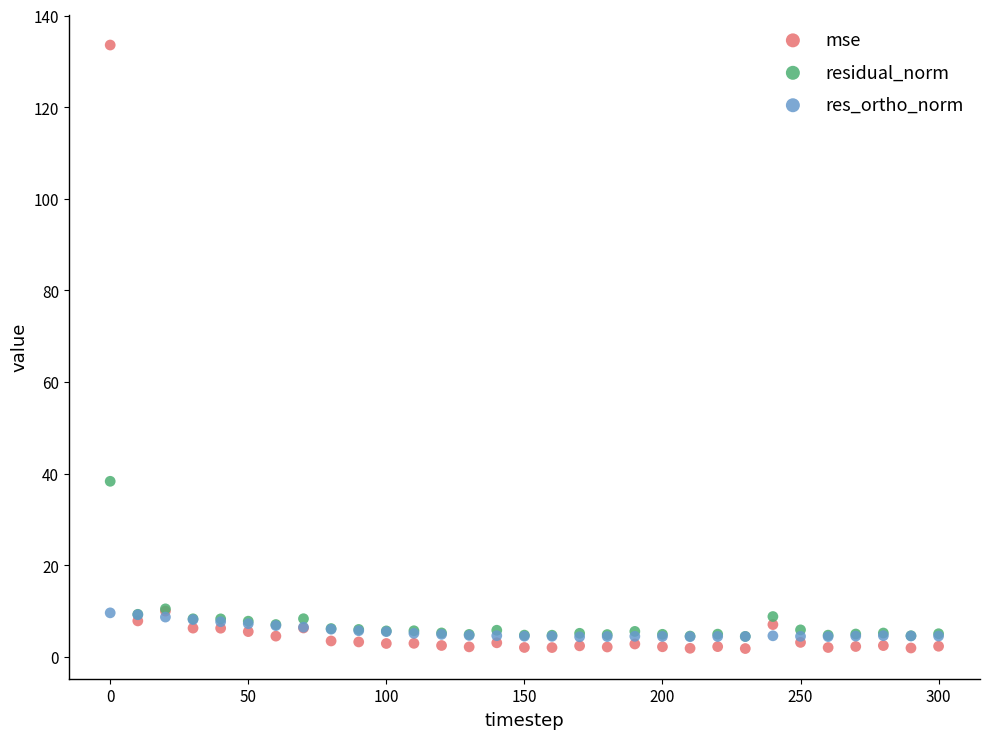

Across all series, what Y value is closest to 67?

38.3